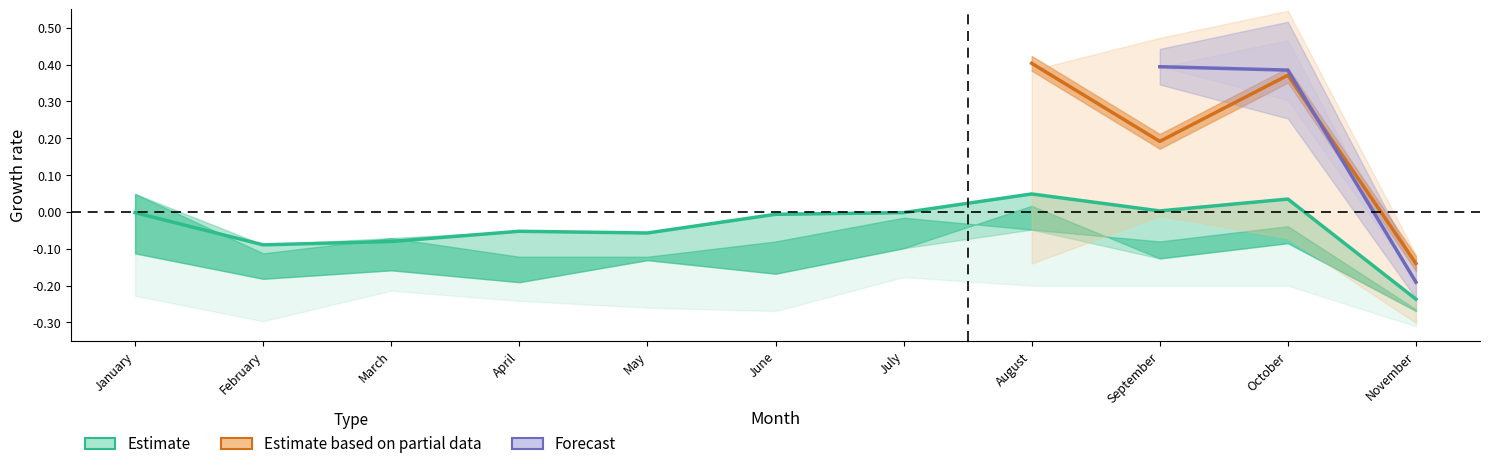

How many values exceed 0?

2